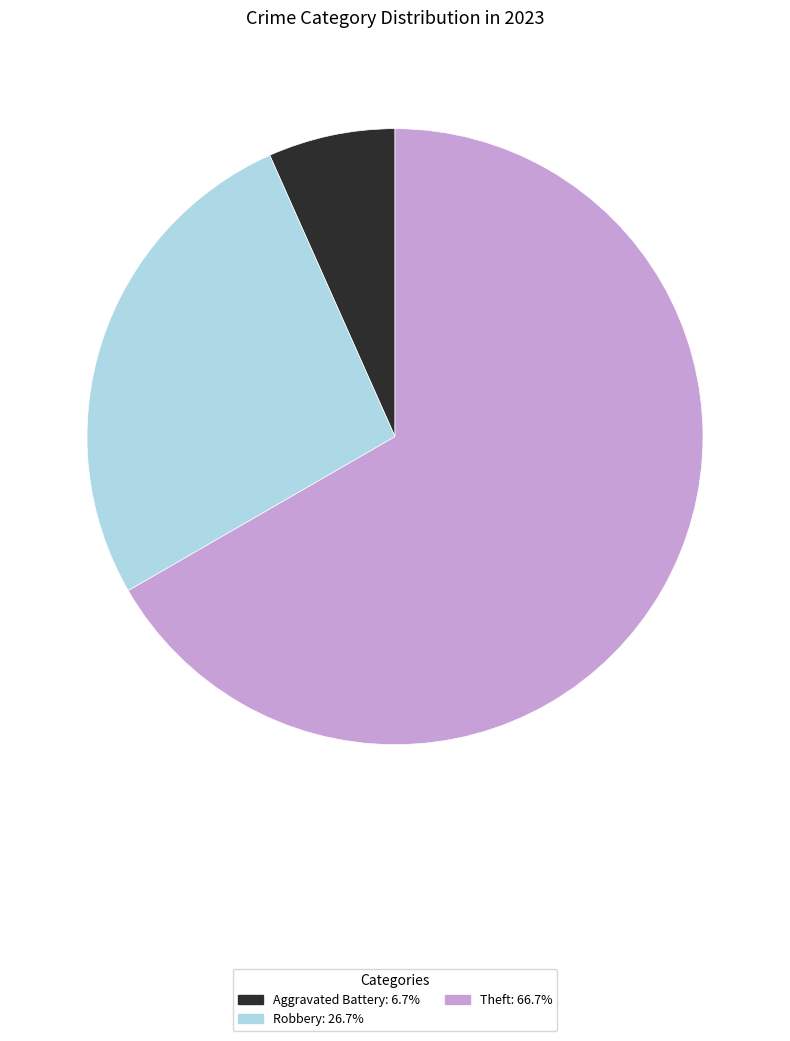

Is the sum of Aggravated Battery: 6.7% and Robbery: 26.7% greater than half?

No